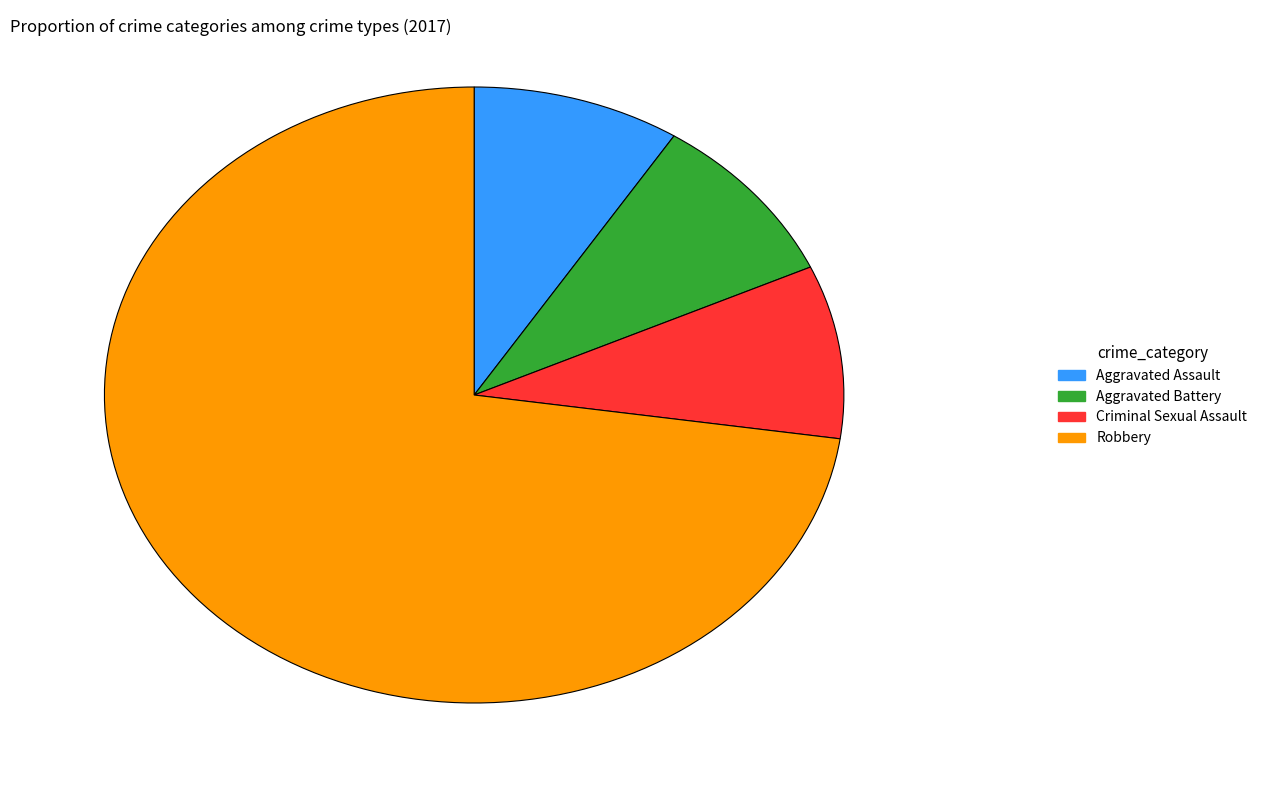

What is the largest slice in the pie chart?

Robbery